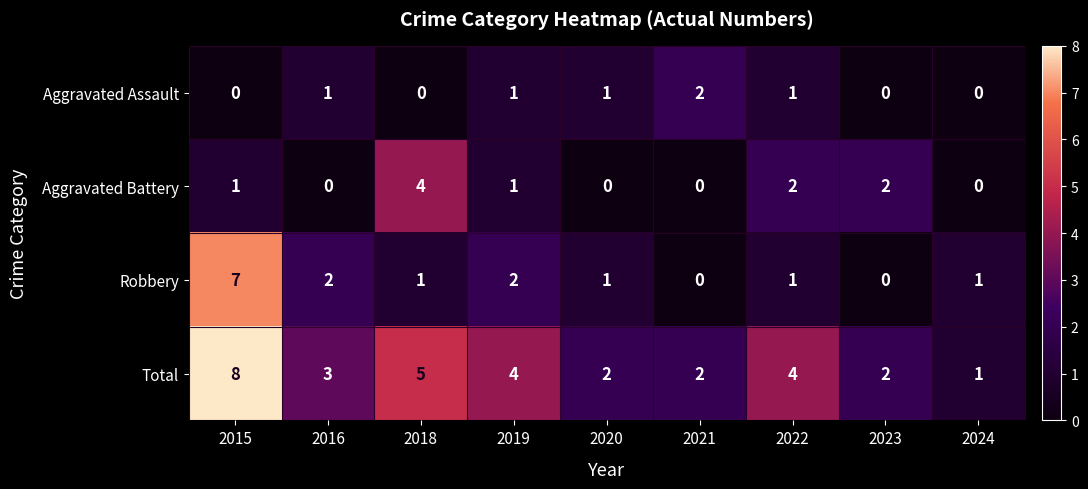

What is the difference between the highest and lowest values at 2016?

3